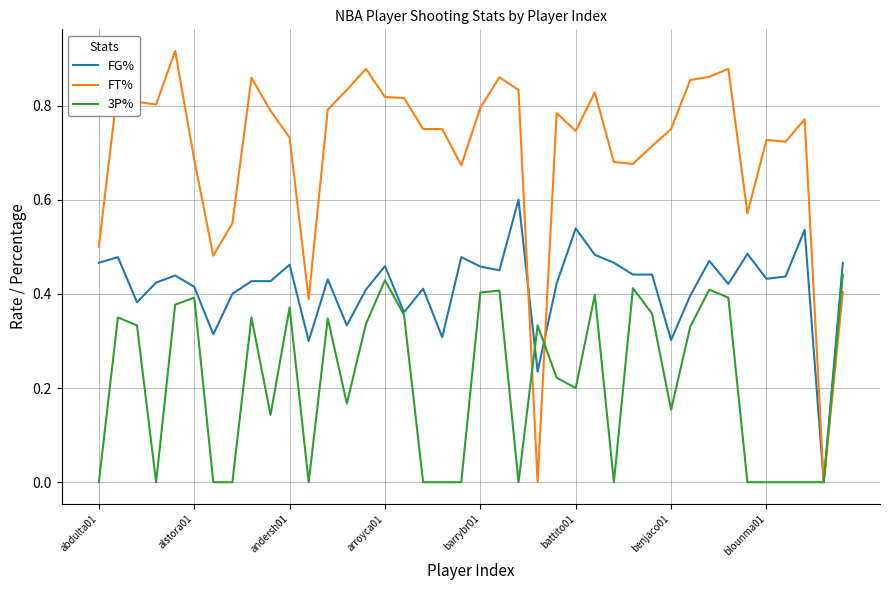

Which series has the largest total across all categories?

FT%